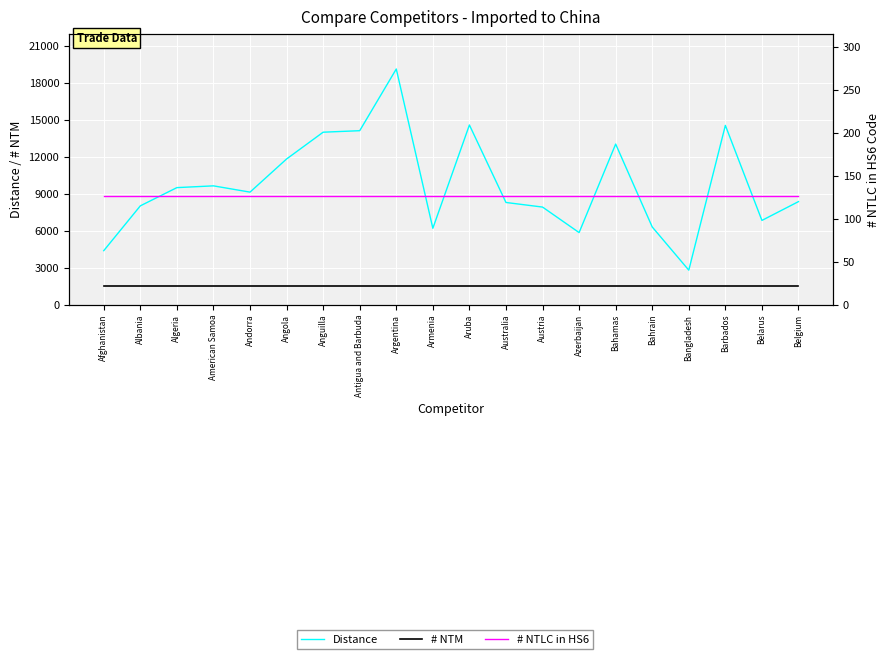

What are all the series names shown in the legend?

Distance, # NTM, # NTLC in HS6